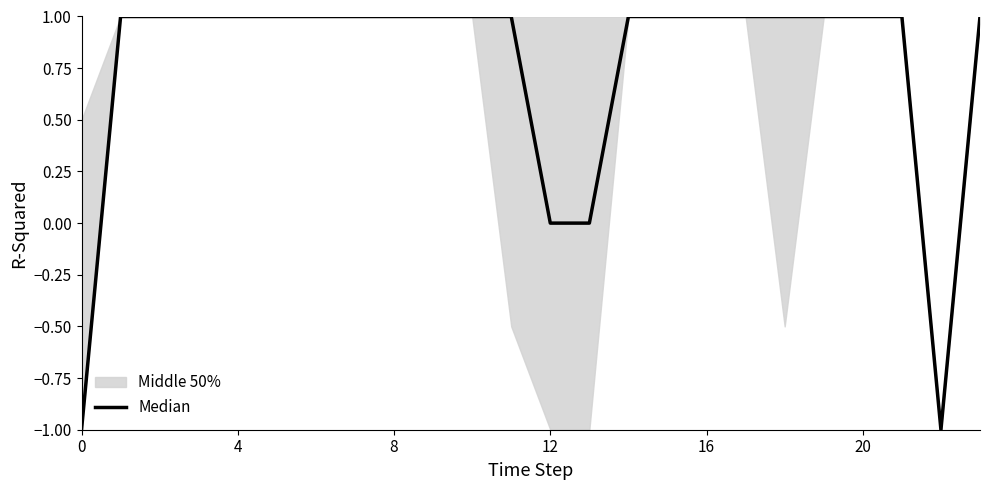

Where is the first local minimum?

22